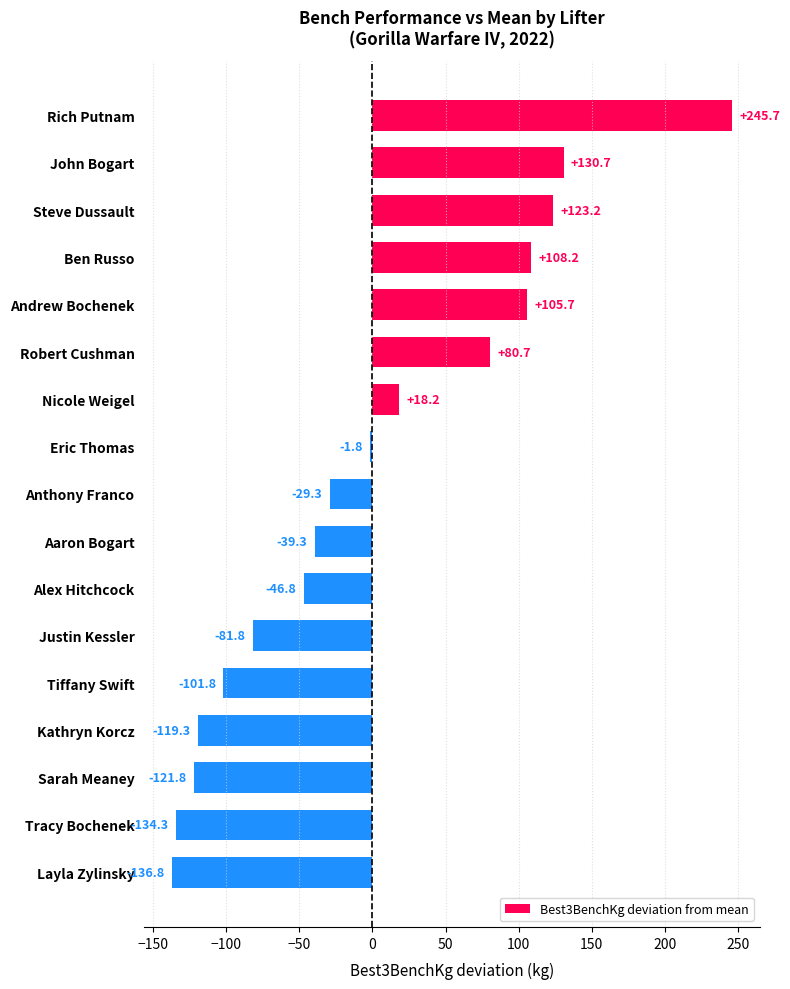

What is the value of the 17th bar from the top?

-136.8